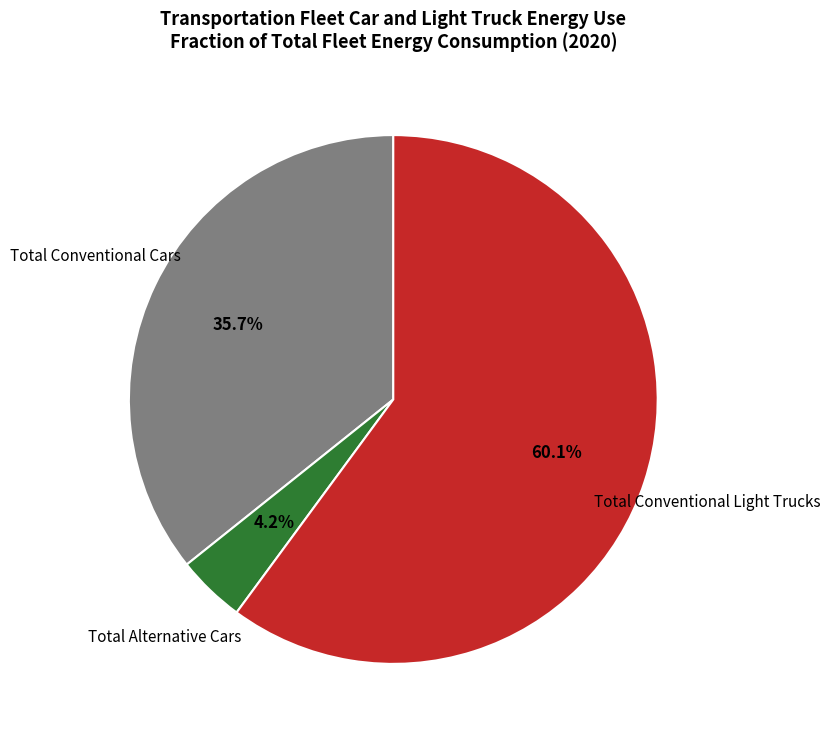

Count the number of slices in the pie.

3